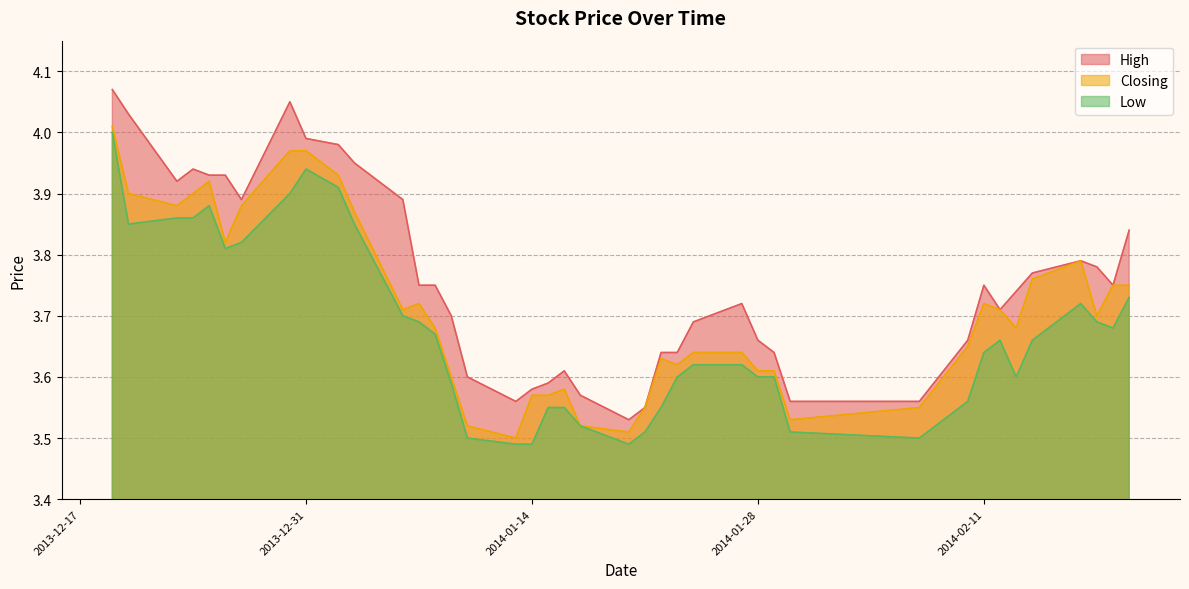

What is the approximate value of Low at 2014-01-24?

3.6